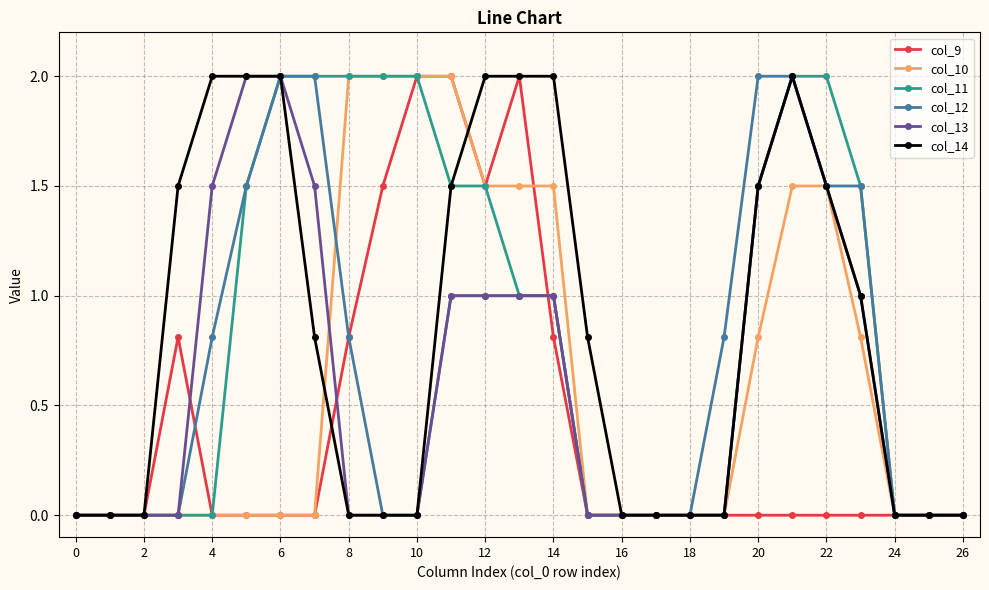

What is the value of the col_13 point at the 7th from the left?

2.0